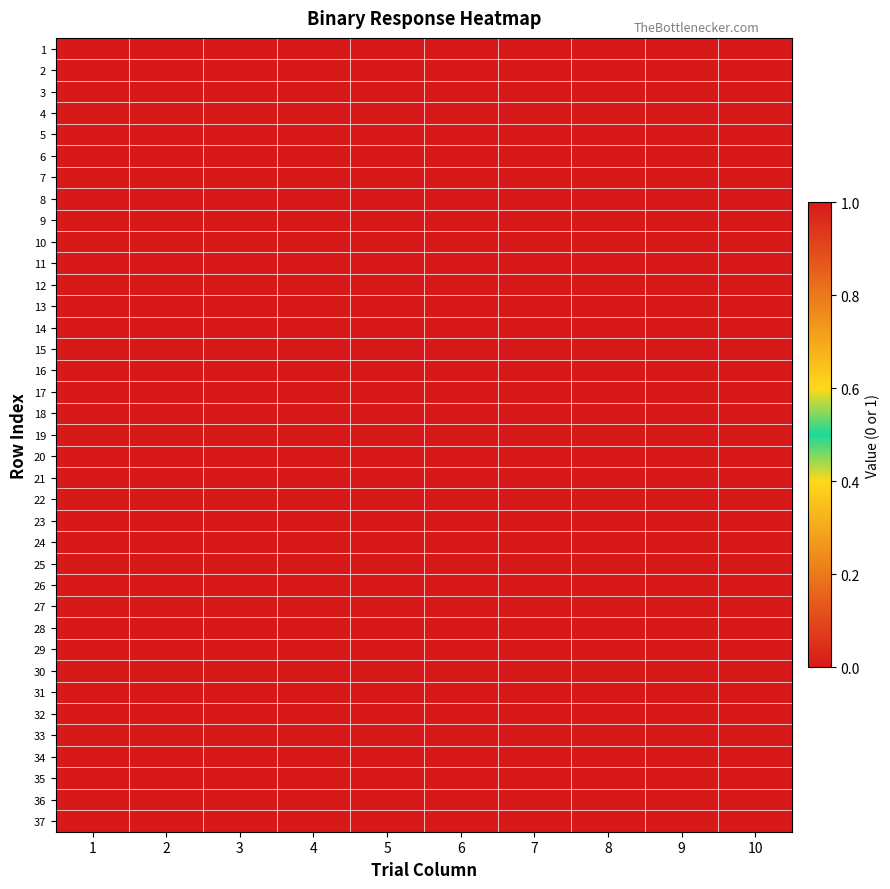

Count the number of categories in the chart.

10